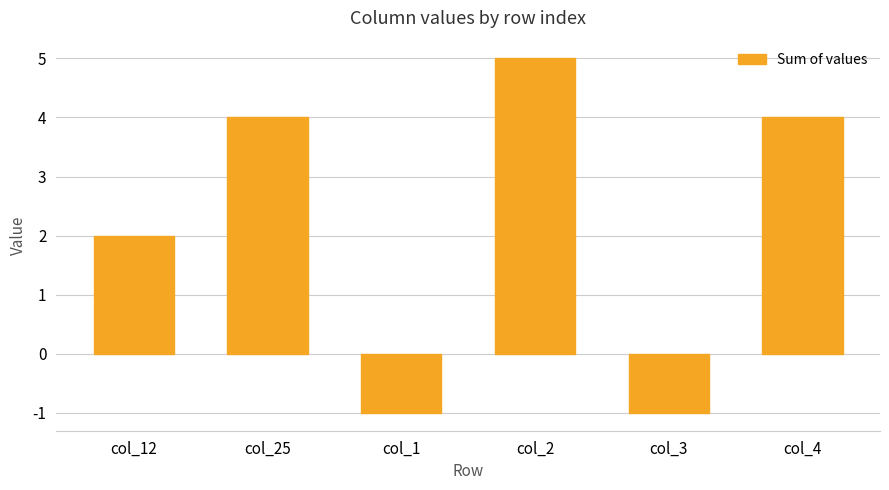

What is the change in value from col_12 to col_3?

-3